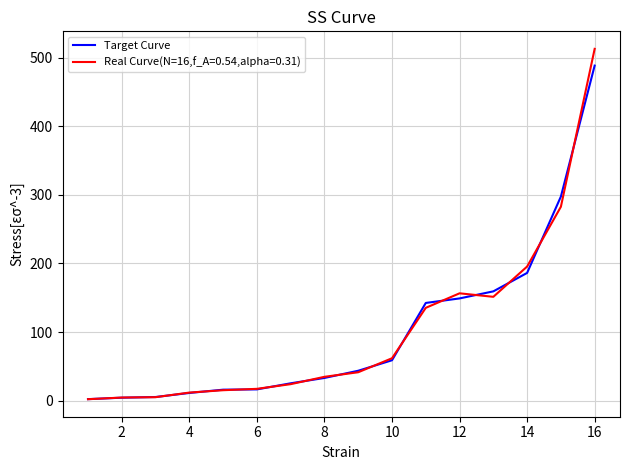

Which series has the widest spread of values?

Real Curve(N=16,f_A=0.54,alpha=0.31)